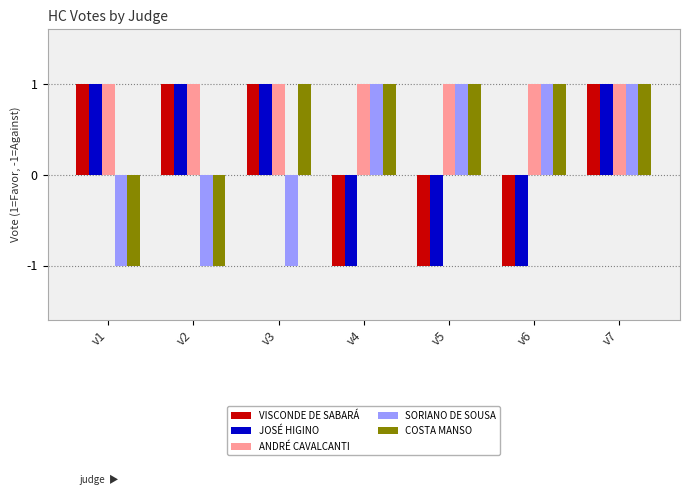

Is it true that SORIANO DE SOUSA equals 0 at v2?

False